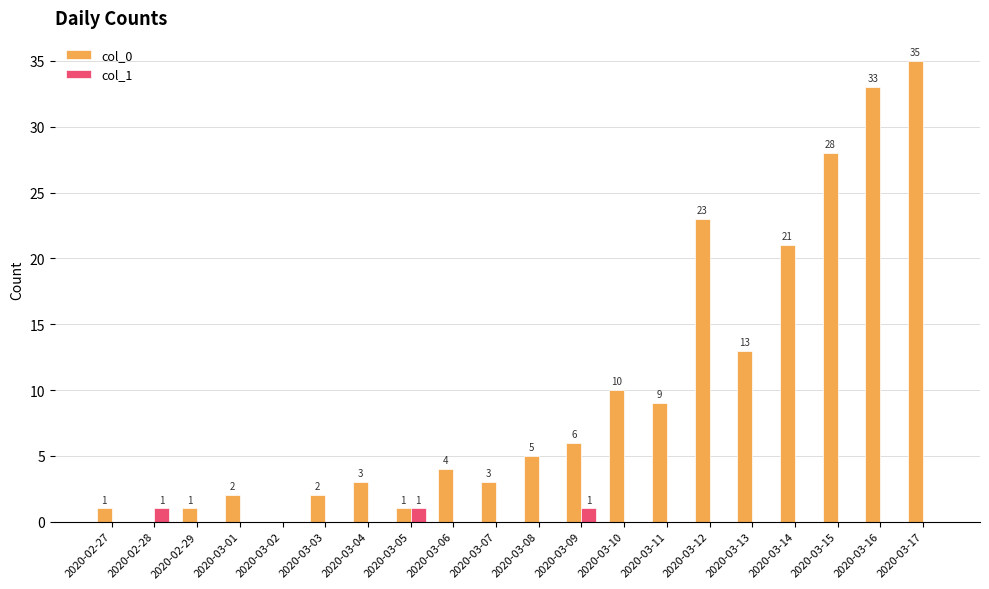

Which label corresponds to the largest value in the chart?

2020-03-17